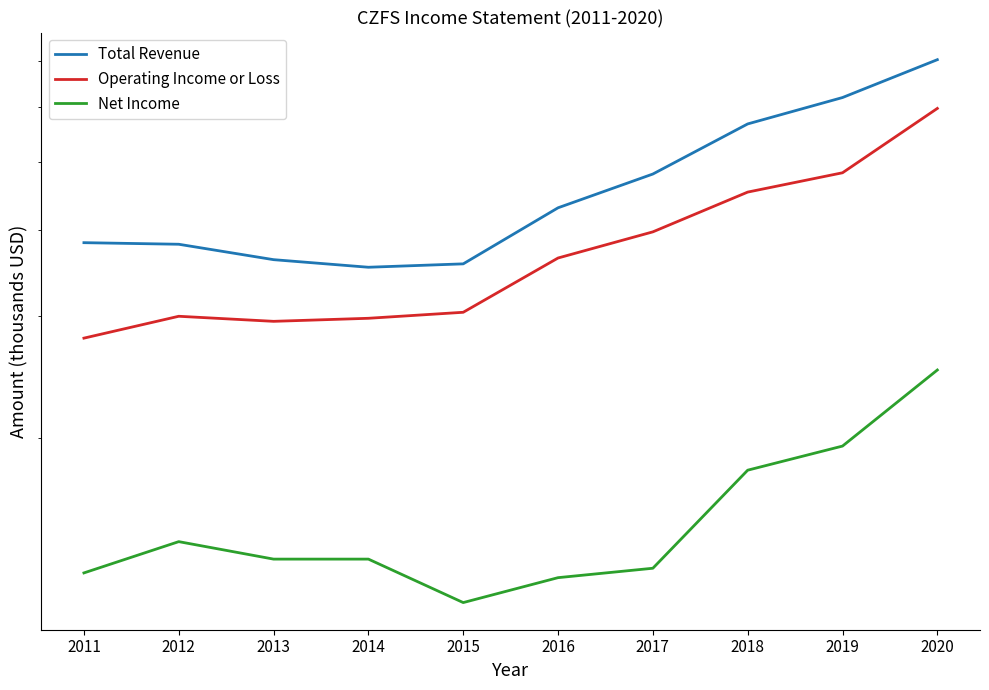

How many interior local valleys does the Total Revenue series have?

1